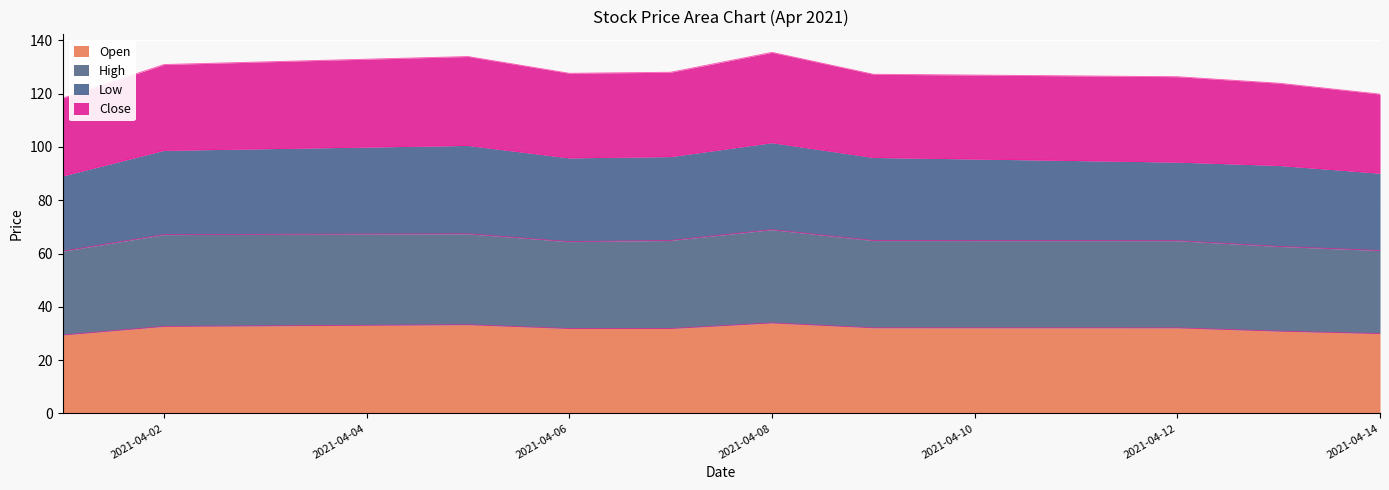

What is the total value across all series at 2021-04-02?

130.9